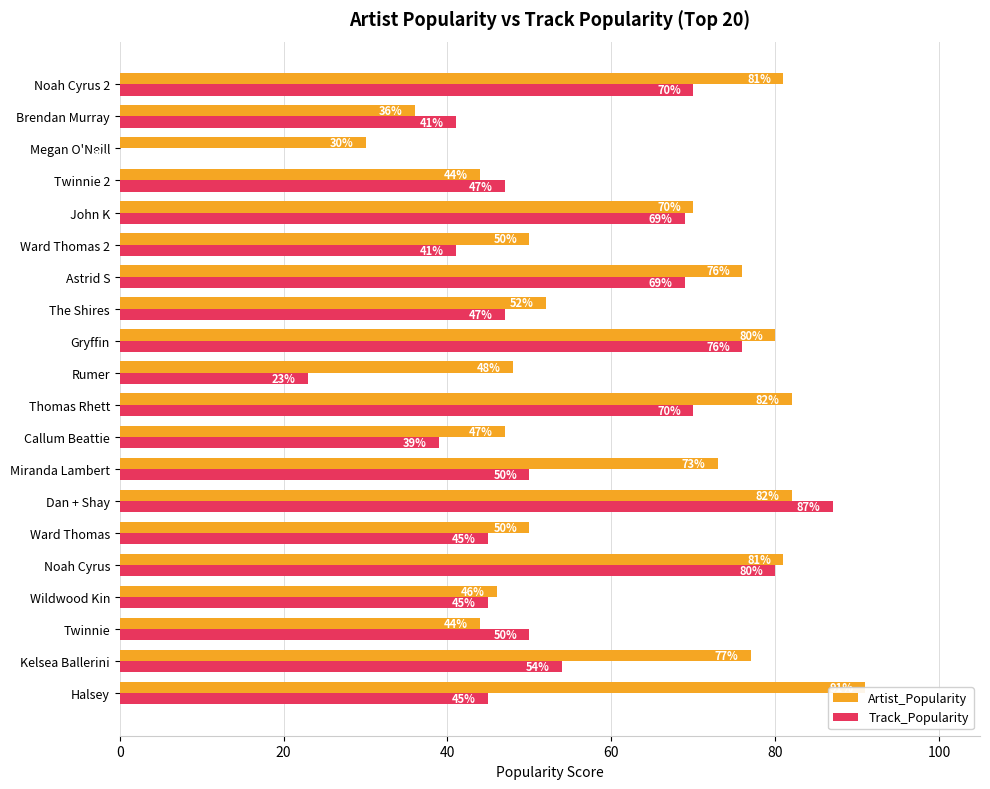

Which series changed the most between Wildwood Kin and Rumer?

Track_Popularity